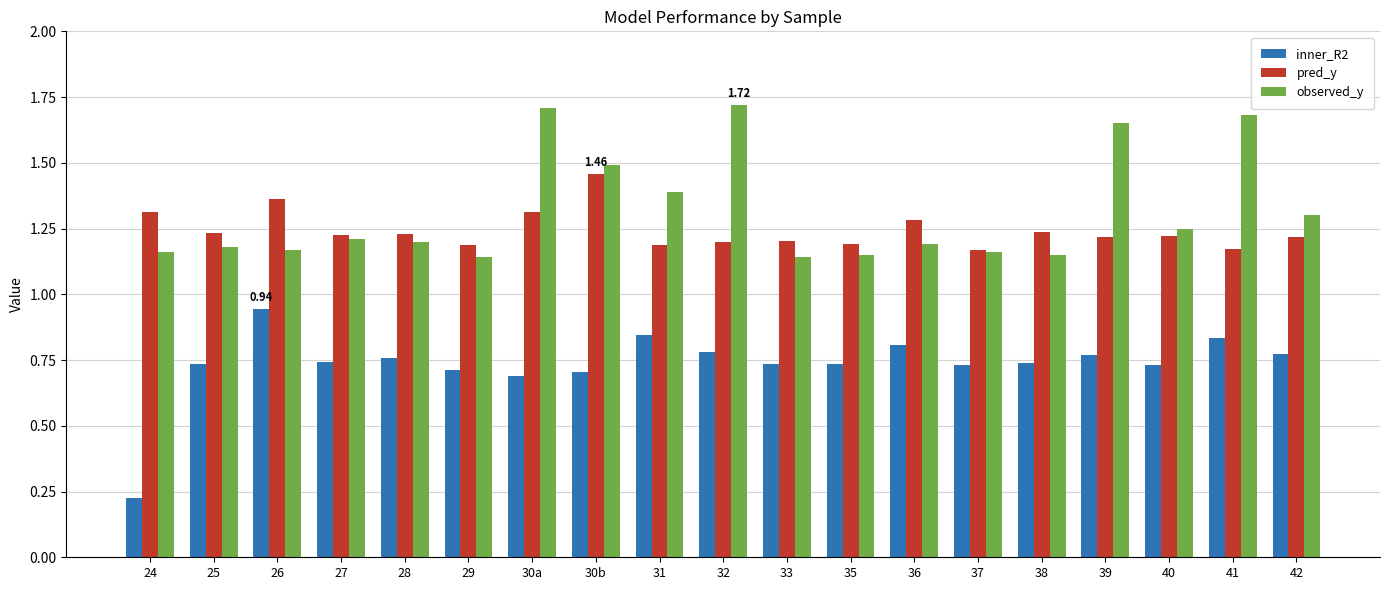

List the series in order of their peak value, lowest first.

inner_R2, pred_y, observed_y